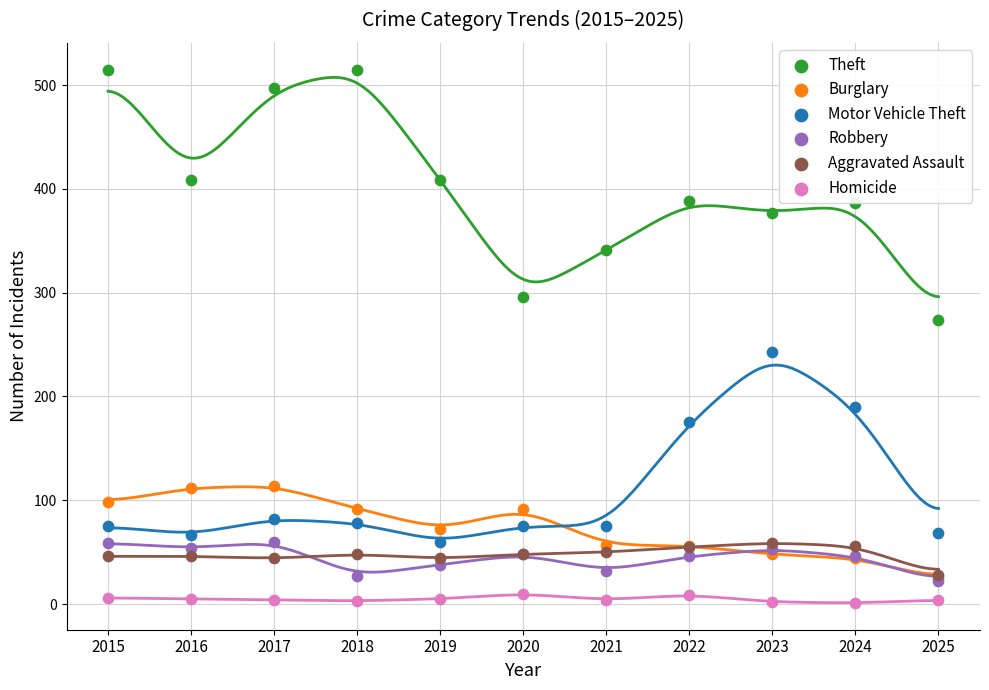

What are all the series names shown in the legend?

Theft, Burglary, Motor Vehicle Theft, Robbery, Aggravated Assault, Homicide